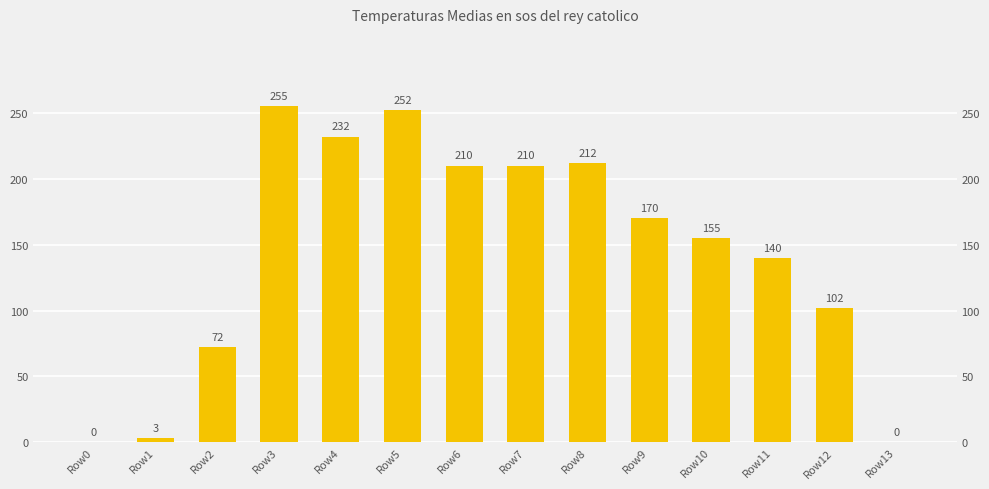

What is the change in value from Row0 to Row10?

+155